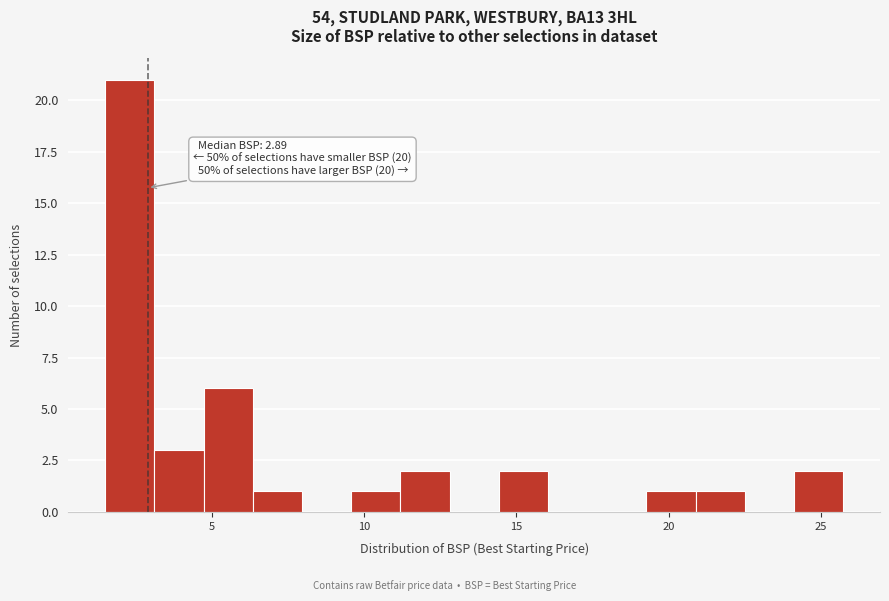

Read against the x-axis, roughly where is the centre of the tallest bar?

2.5